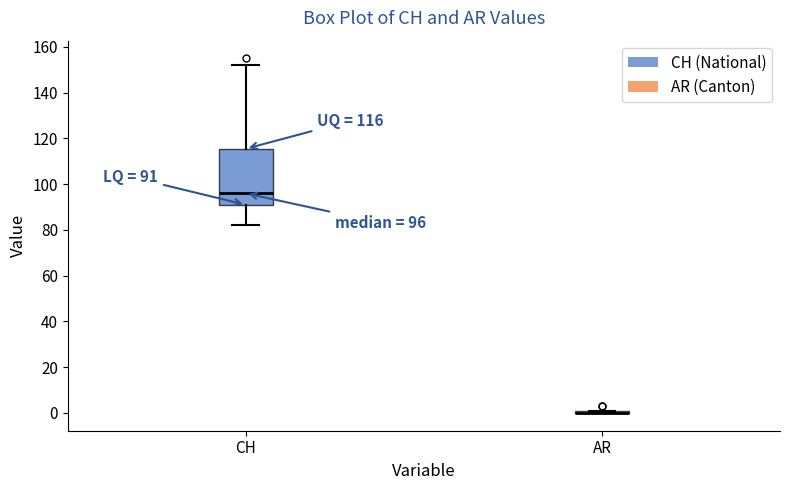

Which box is the tallest, from its lower edge to its upper edge?

CH